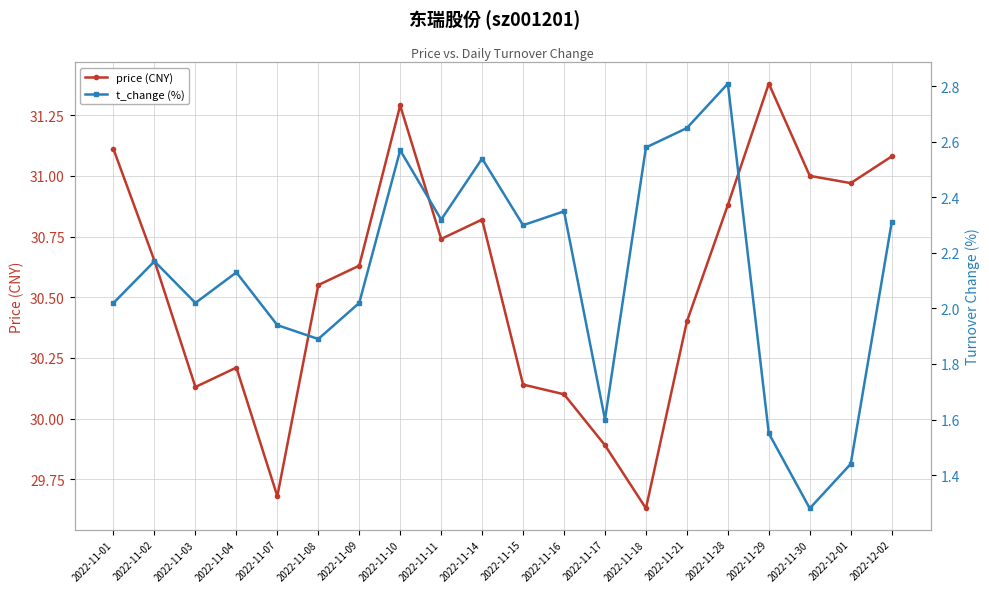

What is the sum of the t_change (%) values at 2022-11-18 and 2022-11-02?

4.8